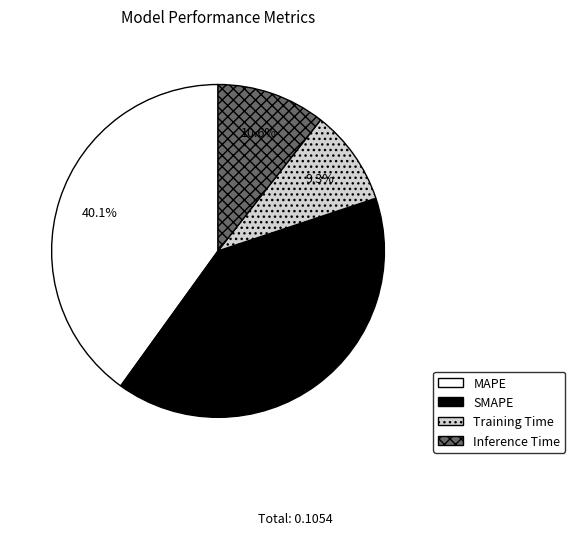

To the nearest percent, what is the difference between the largest and smallest slice percentages?

31%